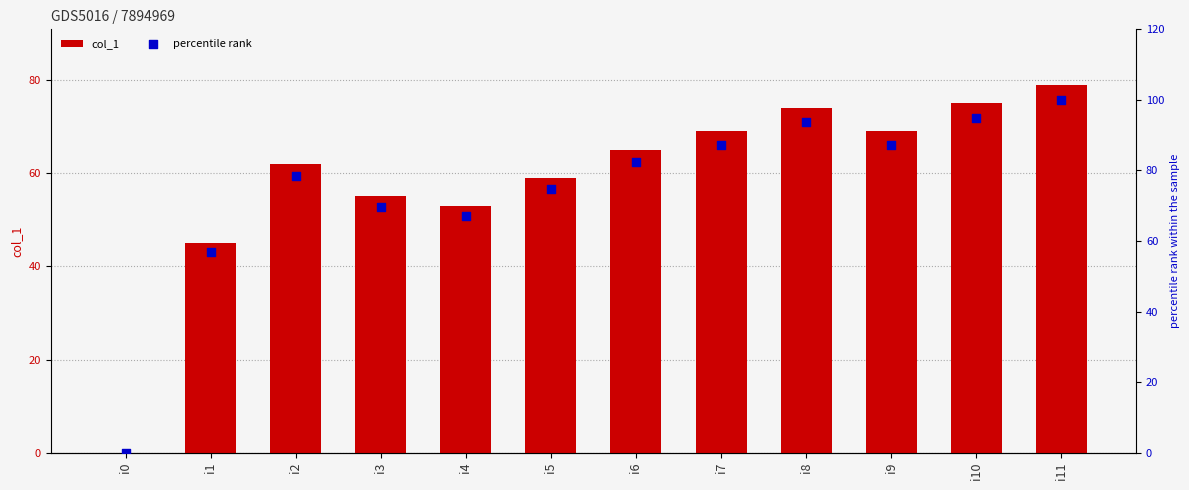

What are all the series names shown in the legend?

col_1, percentile rank